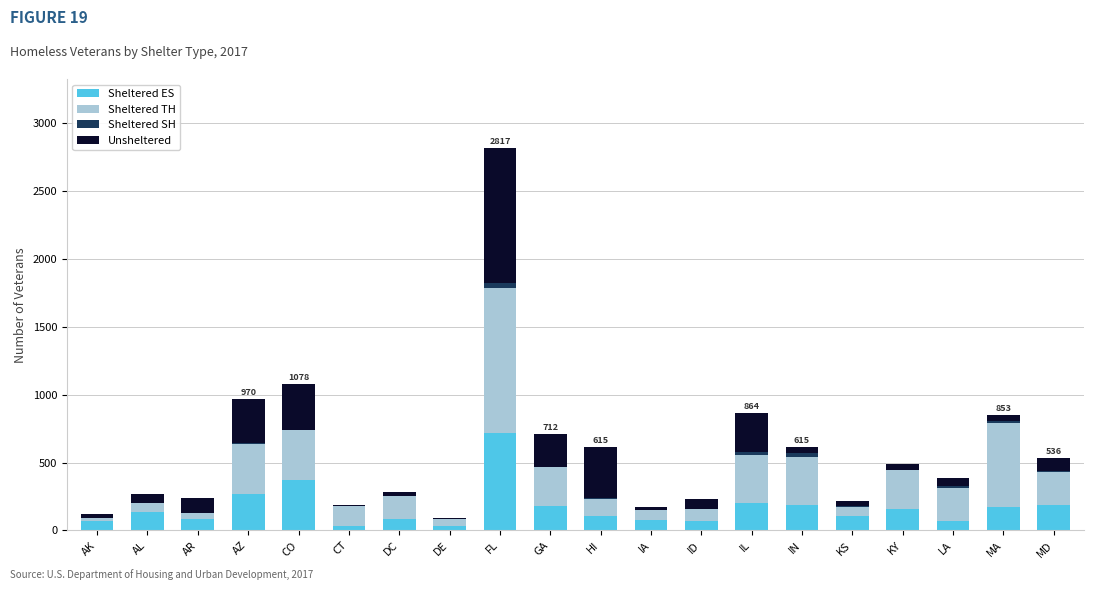

At which category is the sum across all series the highest?

FL